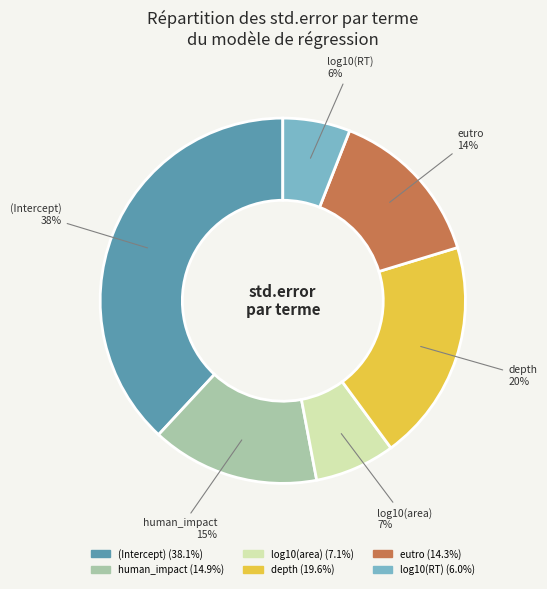

Rank the categories by value from highest to lowest.

(Intercept), depth, human_impact, eutro, log10(area), log10(RT)